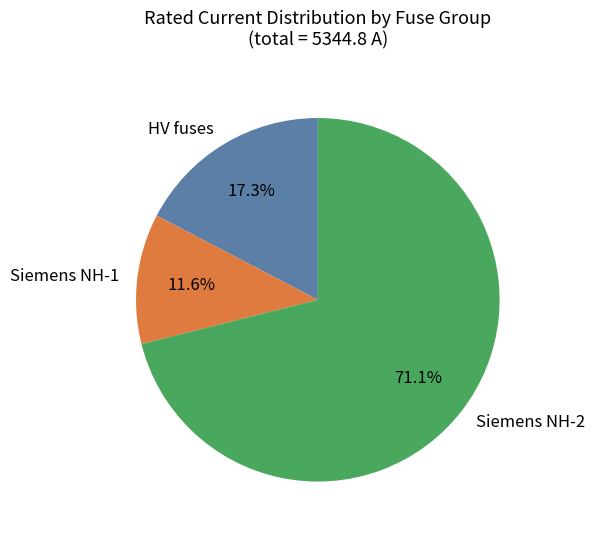

How many slices are in this pie chart?

3